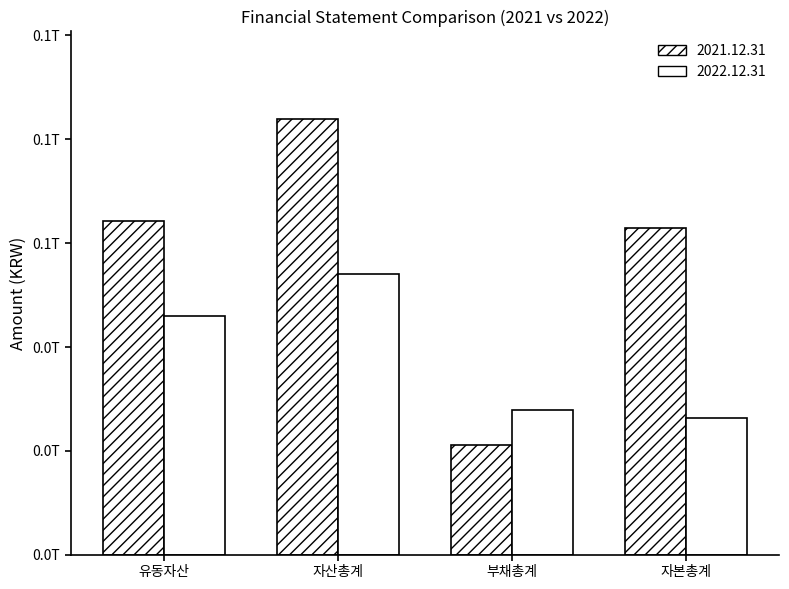

Does the chart contain any negative values?

No